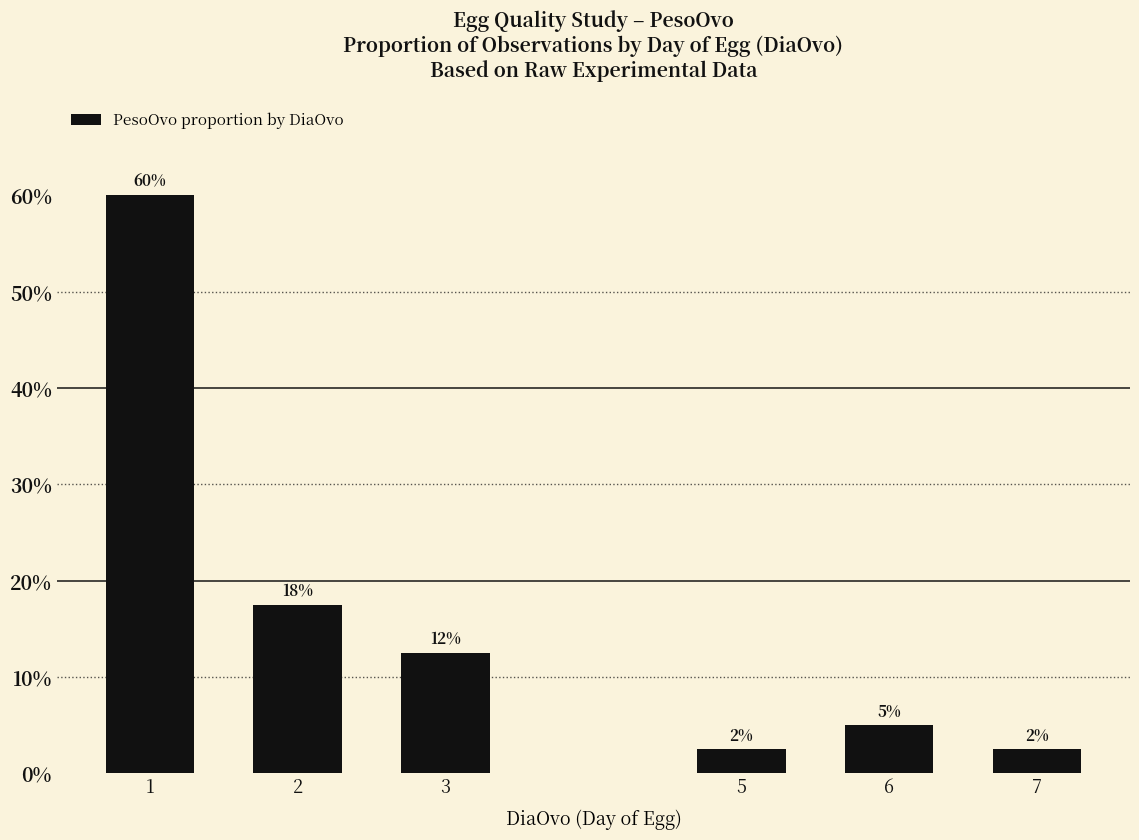

How many bars are there in total?

6